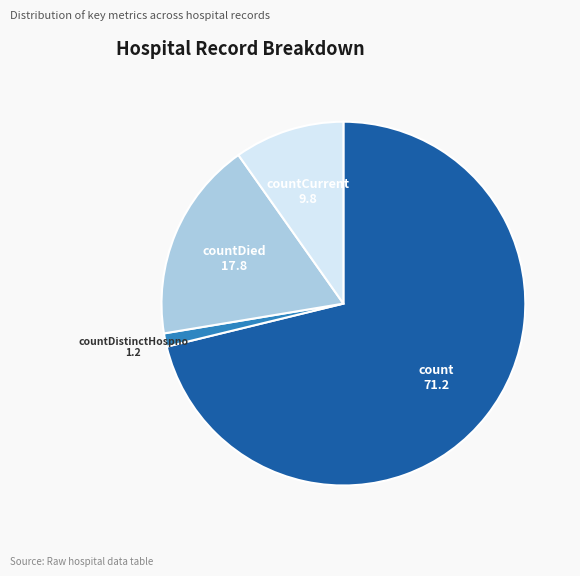

Is it true that countCurrent is 21% of the pie?

False